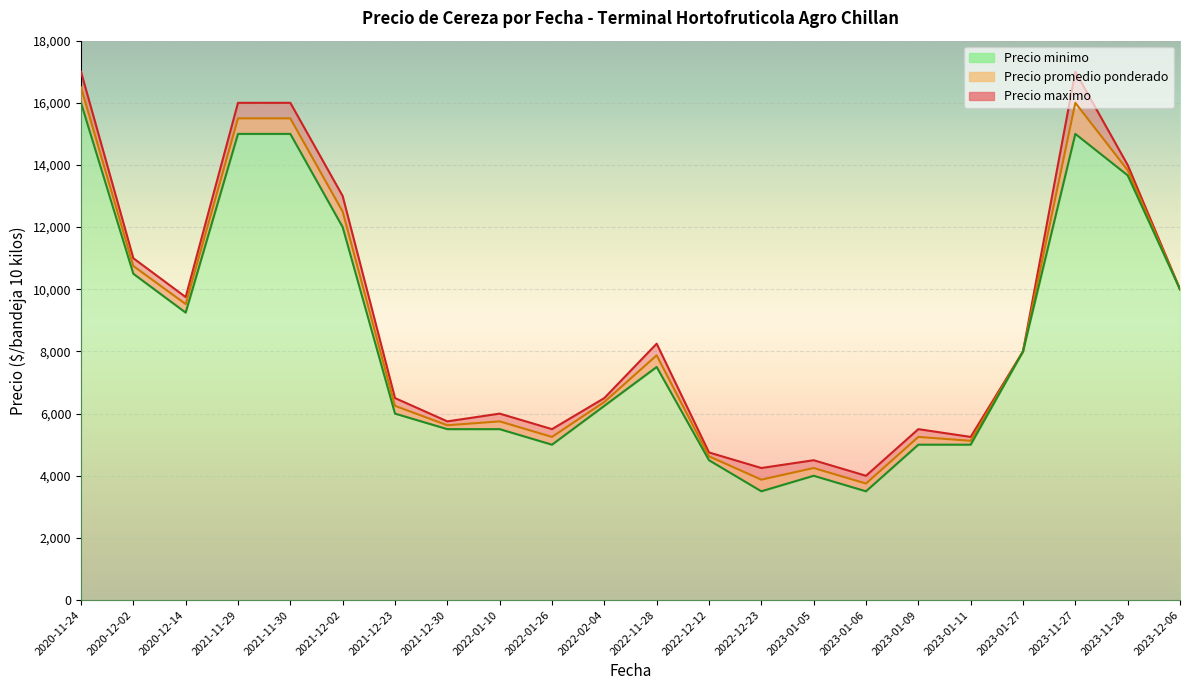

True or false: Precio promedio ponderado and Precio minimo intersect in this chart.

False